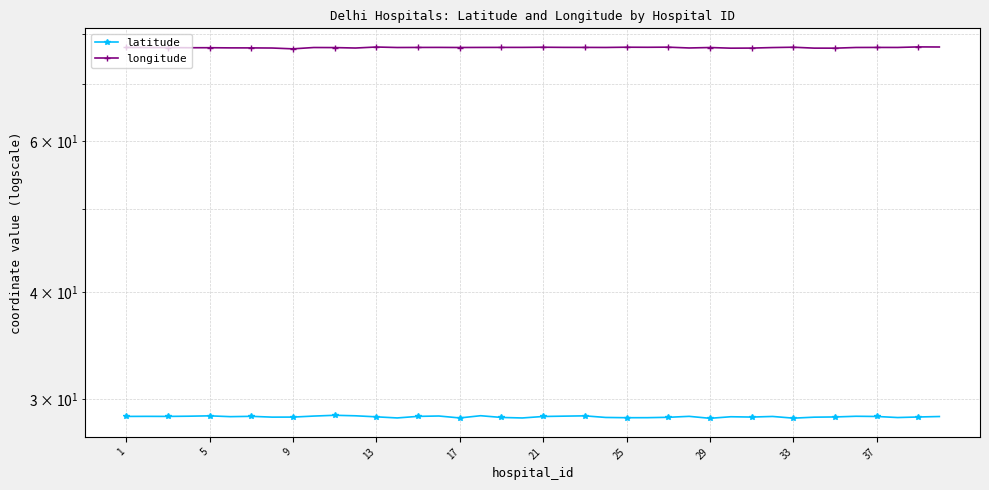

True or false: longitude has a value of 25.1 at 17.

False